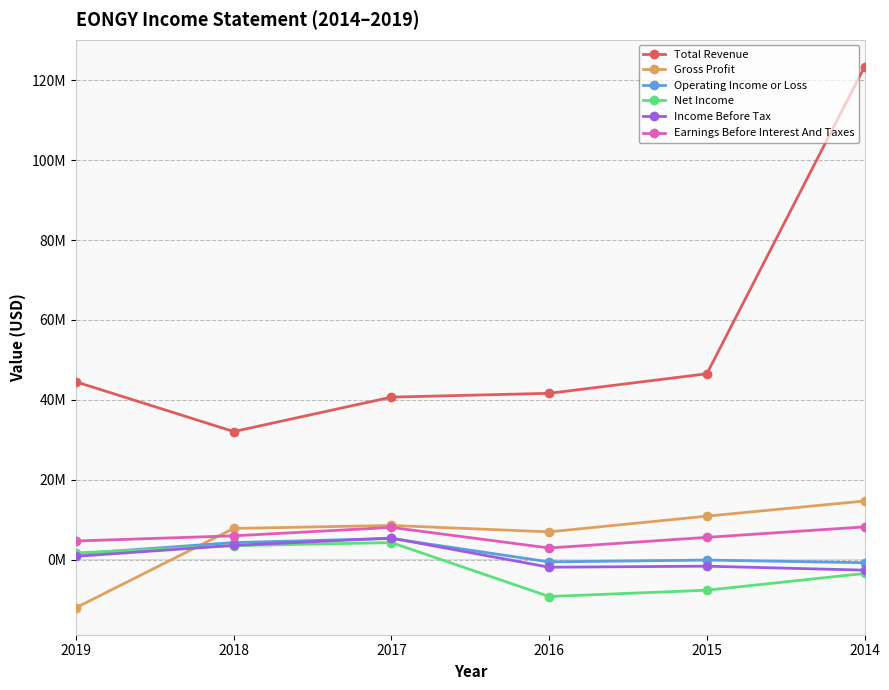

At which label does Net Income reach its minimum?

2016